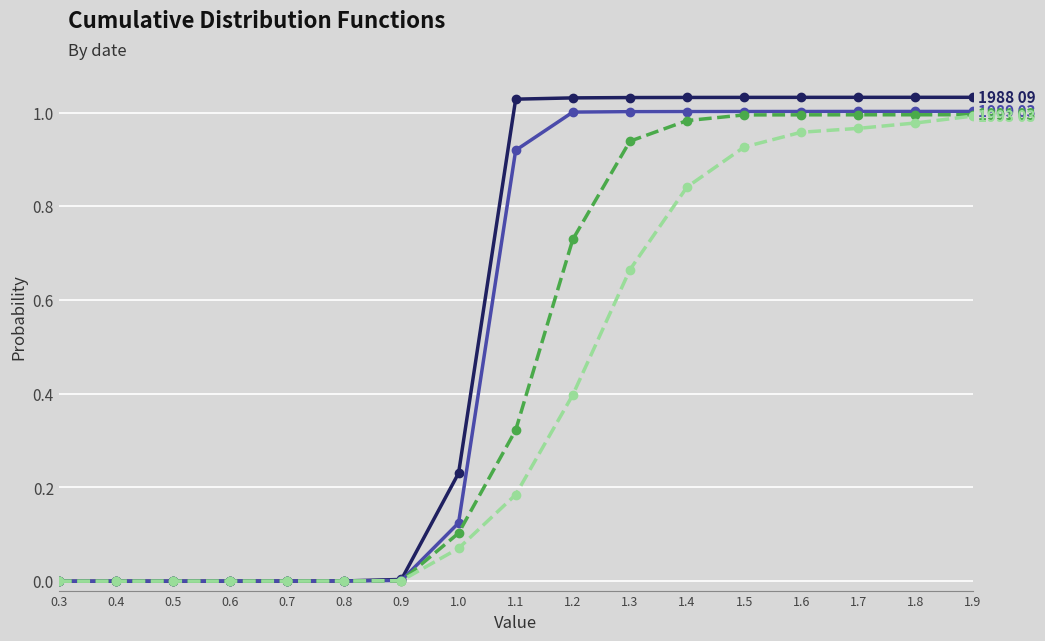

What is the total value across all series at 1.1?

2.5